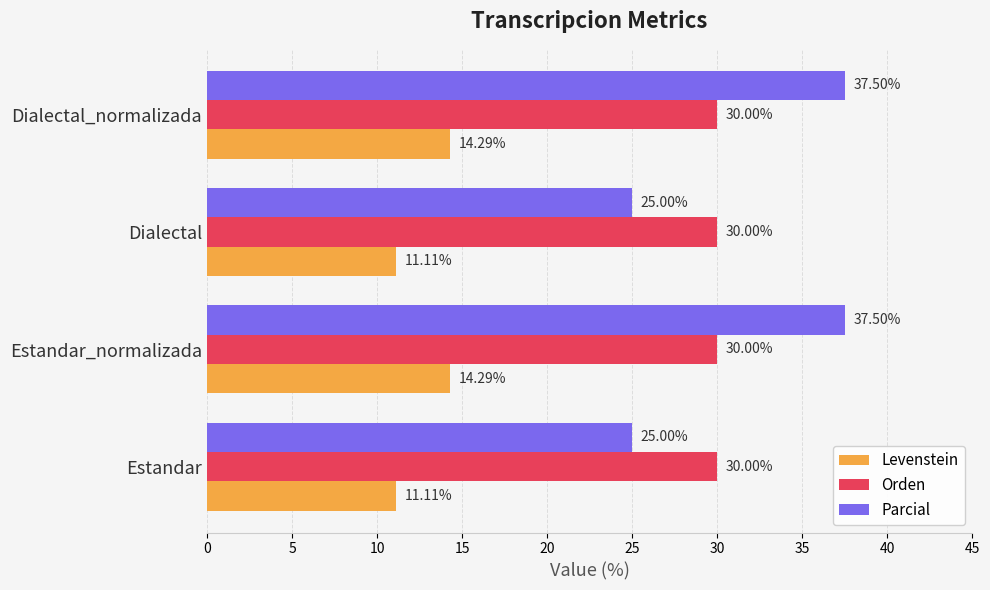

At how many categories does at least one series exceed 24?

4